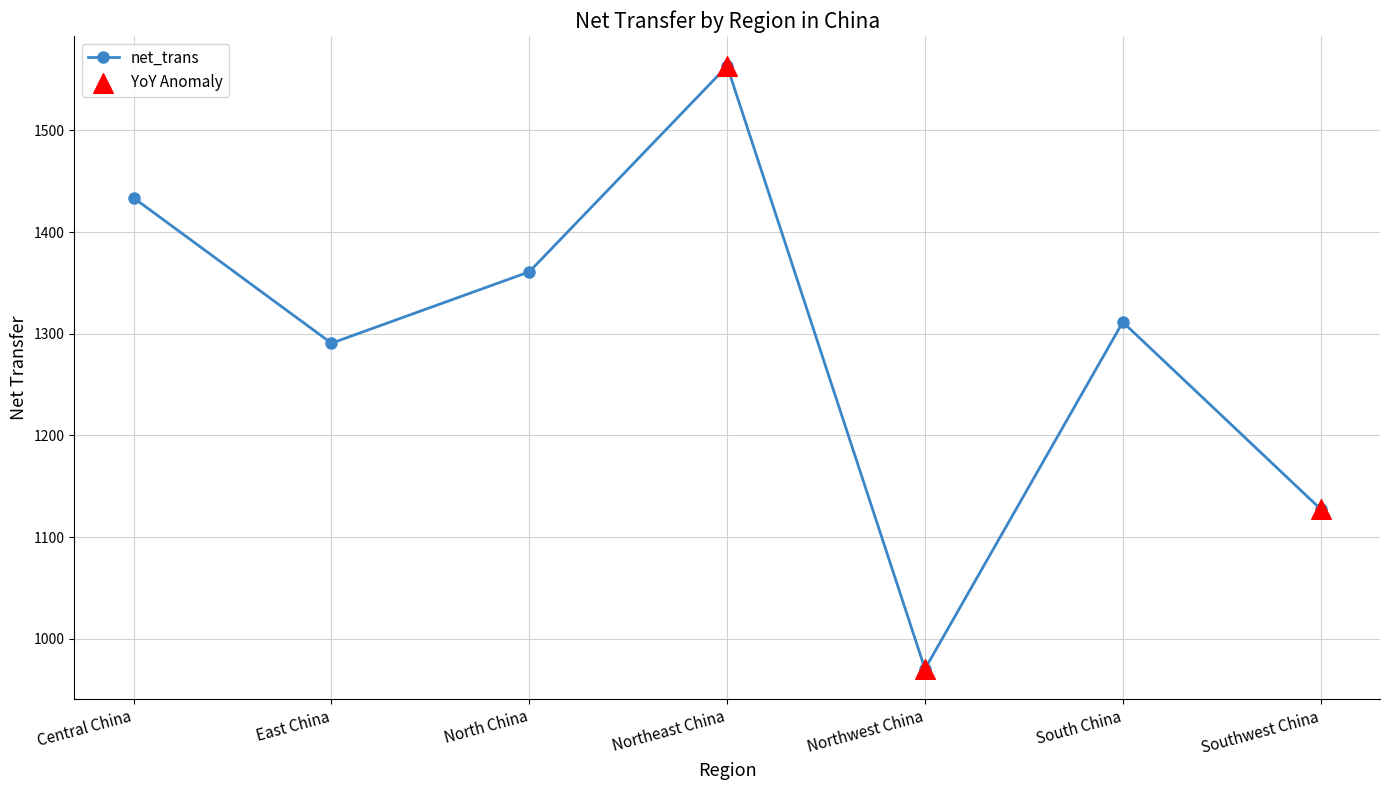

Approximately how many times larger is the value at Central China compared to Northwest China?

1.5